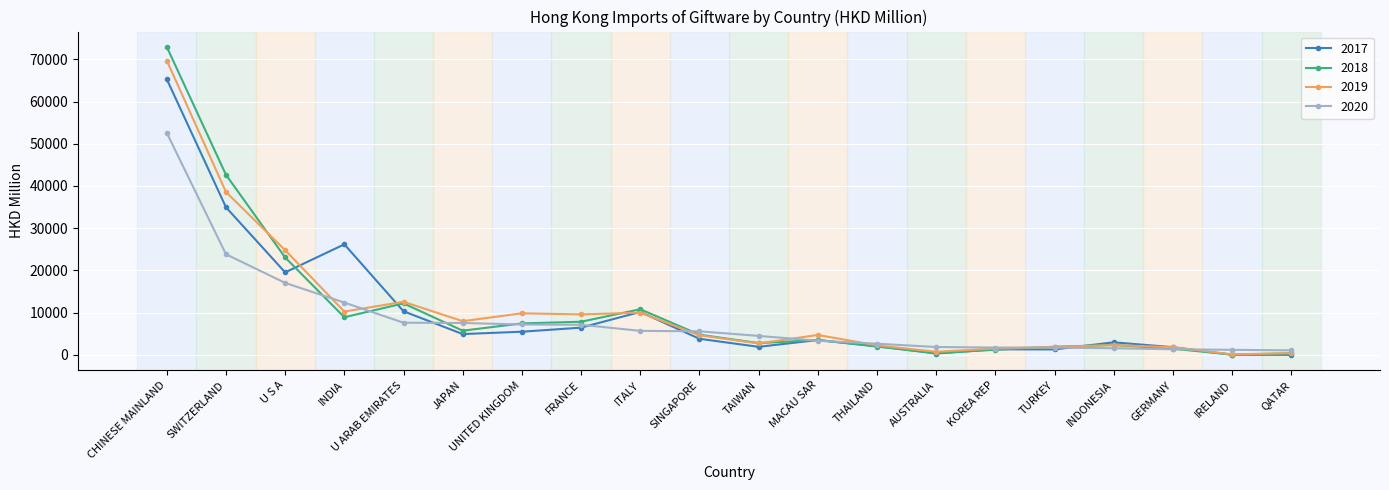

The 2019 series shows 12568.9 at U ARAB EMIRATES. True or false?

True